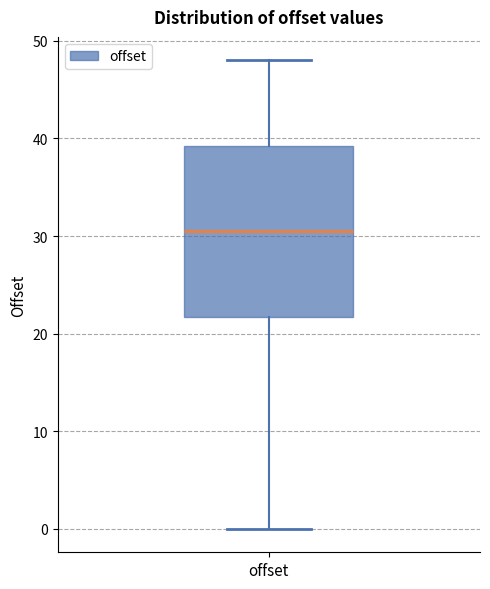

Read this box plot against the y-axis: the position of the median line, the range covered by the box, and the ends of both whiskers. The values are not printed on the chart, so give them approximately, as read against the axis.

median 31, box 22 to 39, whiskers 0 to 48